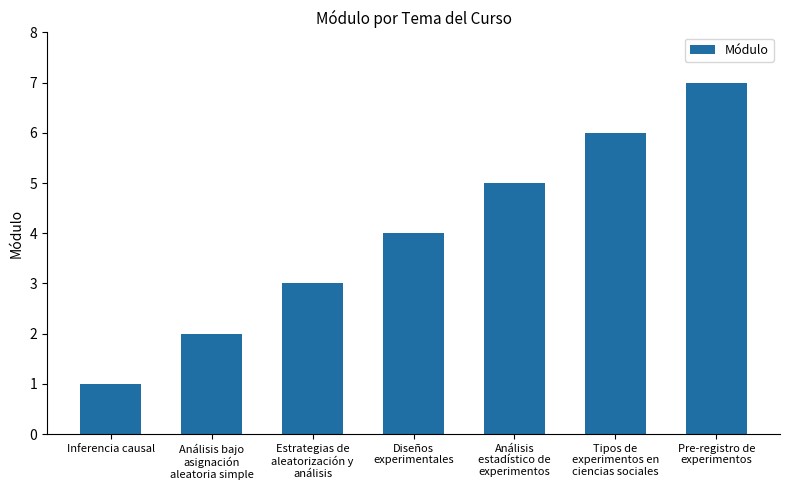

What is the label of the 5th bar from the right?

Estrategias de
aleatorización y
análisis